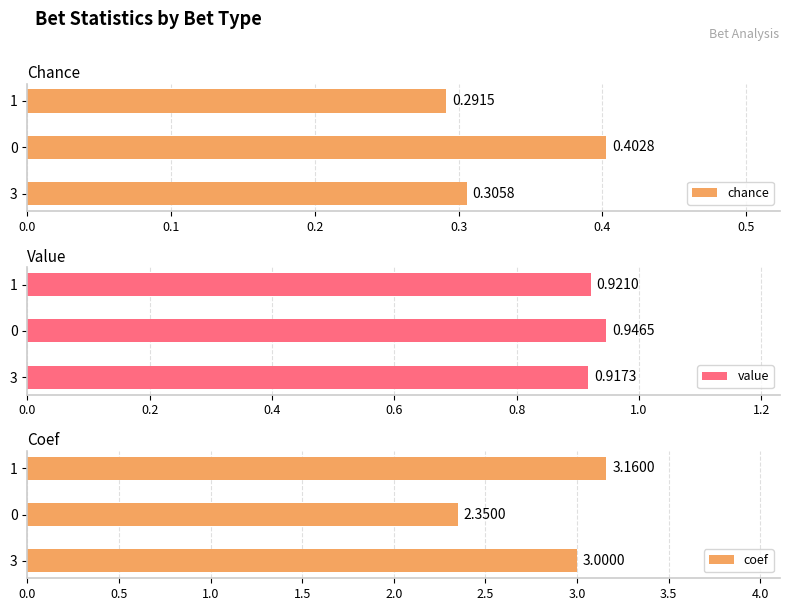

Rank the categories by chance value from highest to lowest.

0, 3, 1